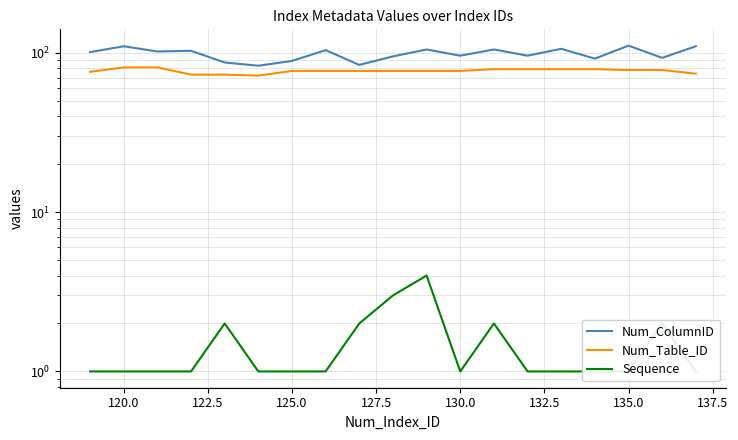

At which label does Num_ColumnID first exceed 101?

120.0